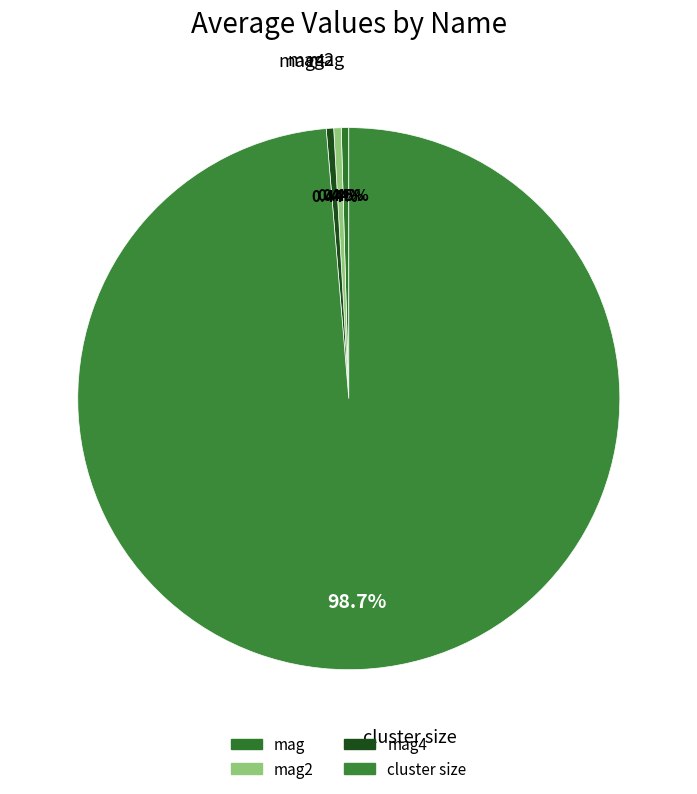

How many slices are in this pie chart?

4